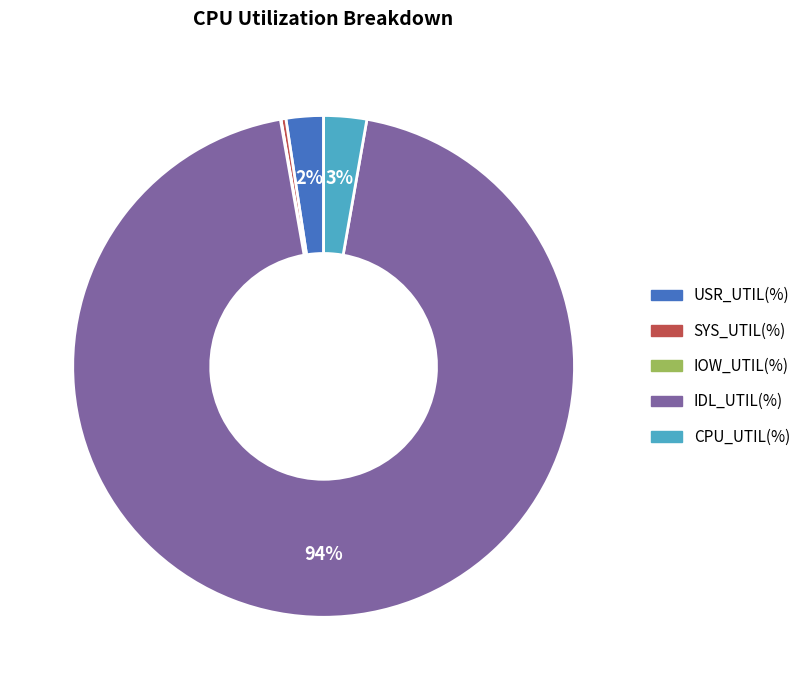

Is the sum of IDL_UTIL(%) and CPU_UTIL(%) greater than half?

Yes